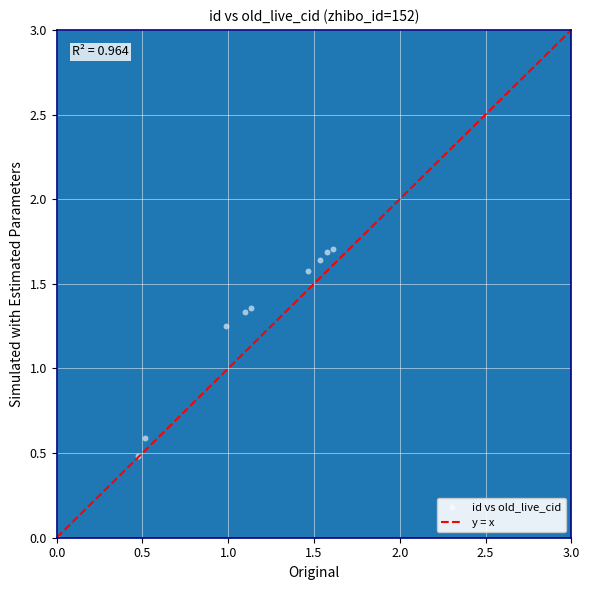

What is the range of X values (max minus min)?

3.0